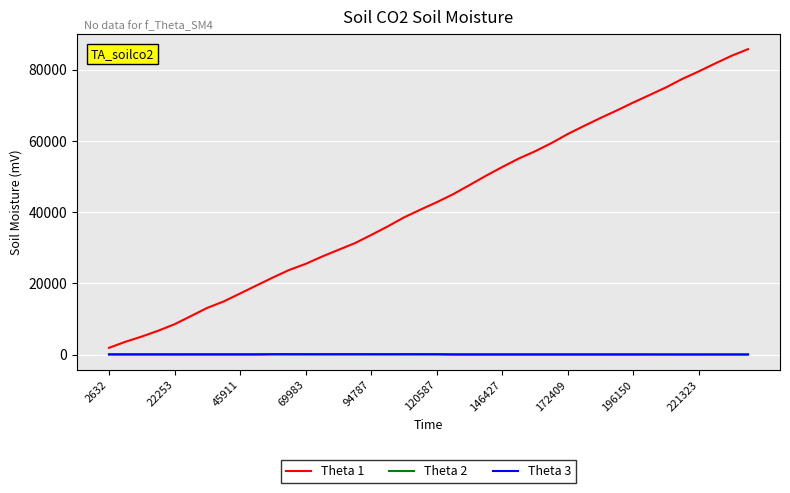

Which series has the widest spread of values?

Theta 1